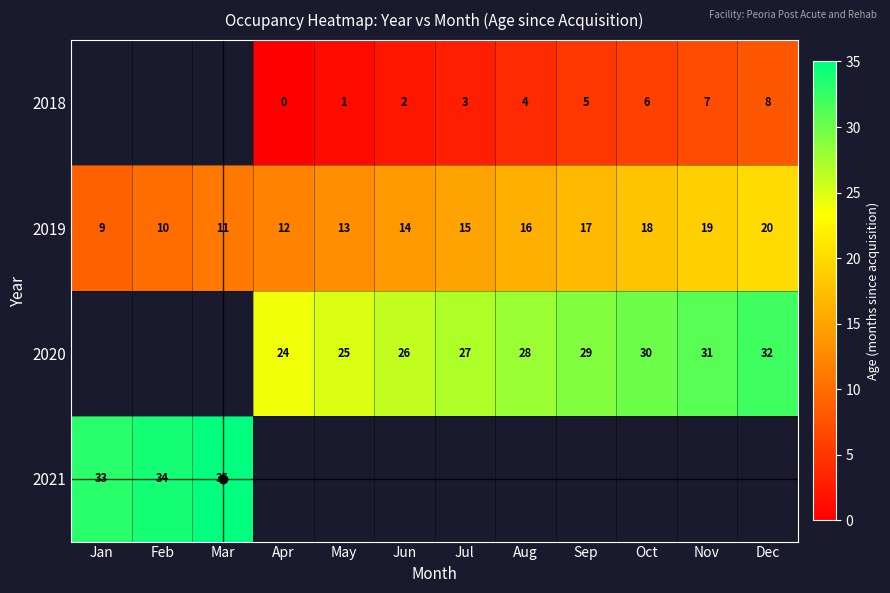

The 2019 series shows 13 at May. True or false?

True